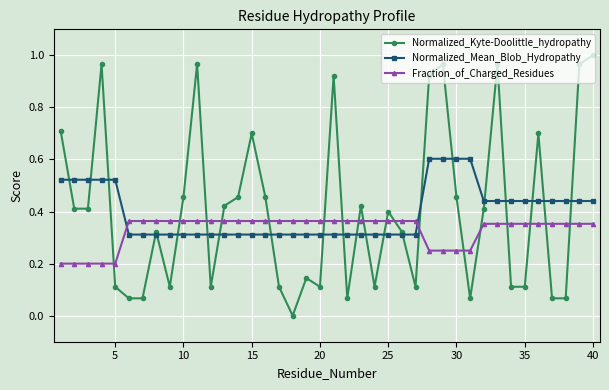

True or false: Normalized_Kyte-Doolittle_hydropathy has more than 1 interior local peaks.

True